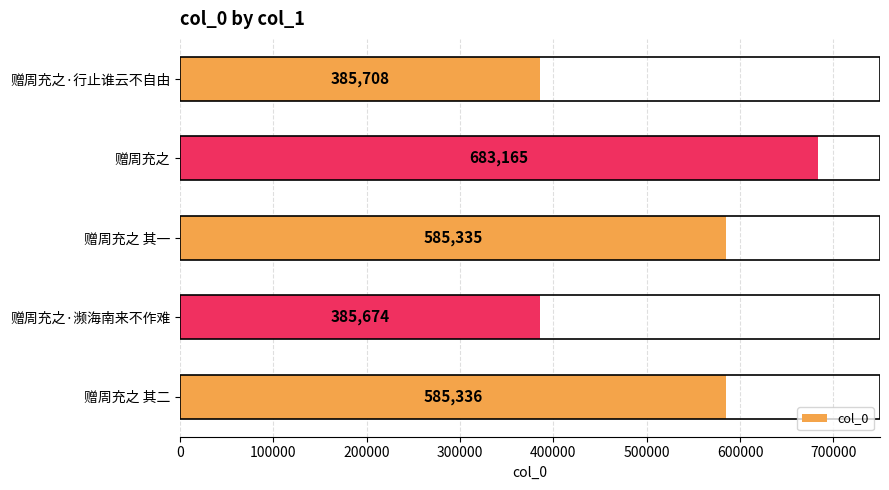

Reading top to bottom, transcribe all the data shown in this chart.

赠周充之·行止谁云不自由=385708	赠周充之=683165	赠周充之 其一=585335	赠周充之·濒海南来不作难=385674	赠周充之 其二=585336